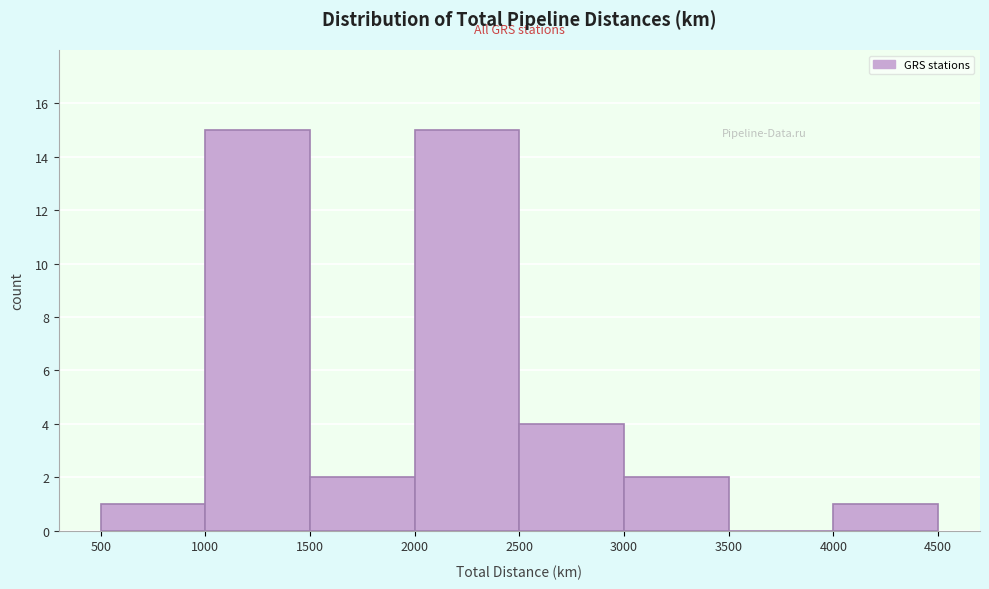

Reading left to right, transcribe this chart: for each bar, give the range it covers on the x-axis and its height. The values are not printed on the chart, so give them approximately, as read against the axis.

500 to 1000: 1
1000 to 1500: 15
1500 to 2000: 2
2000 to 2500: 15
2500 to 3000: 4
3000 to 3500: 2
3500 to 4000: 0
4000 to 4500: 1